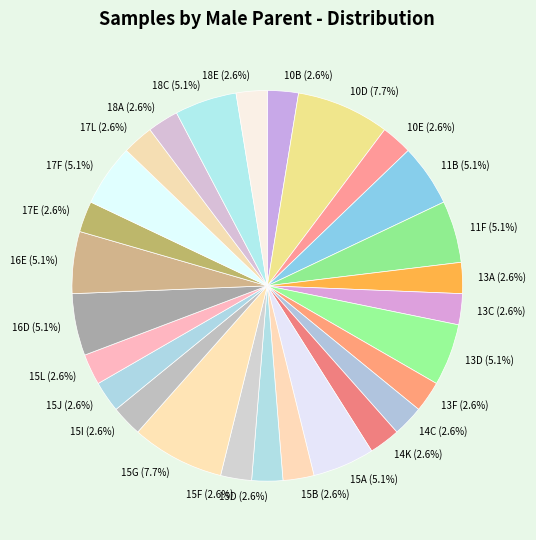

To the nearest percent, what is the difference between the largest and smallest slice percentages?

5%